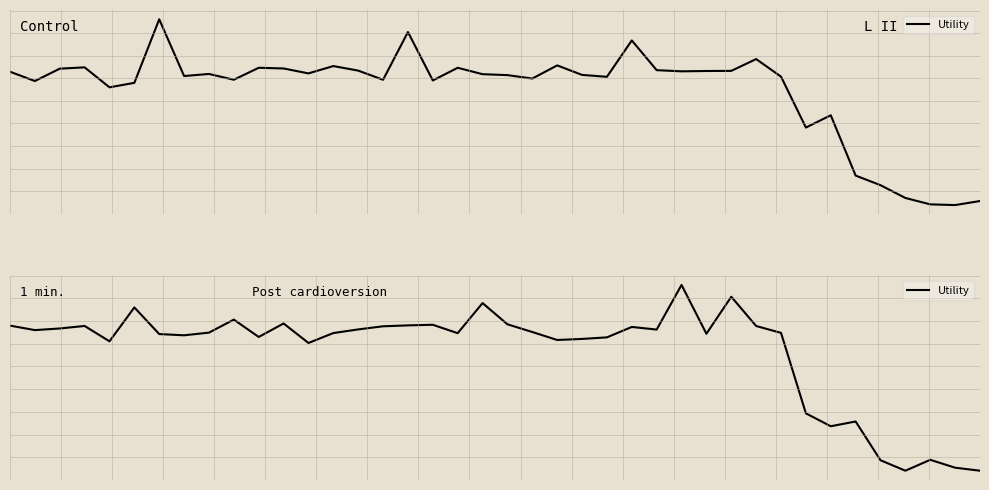

How many lines are shown in the chart?

1